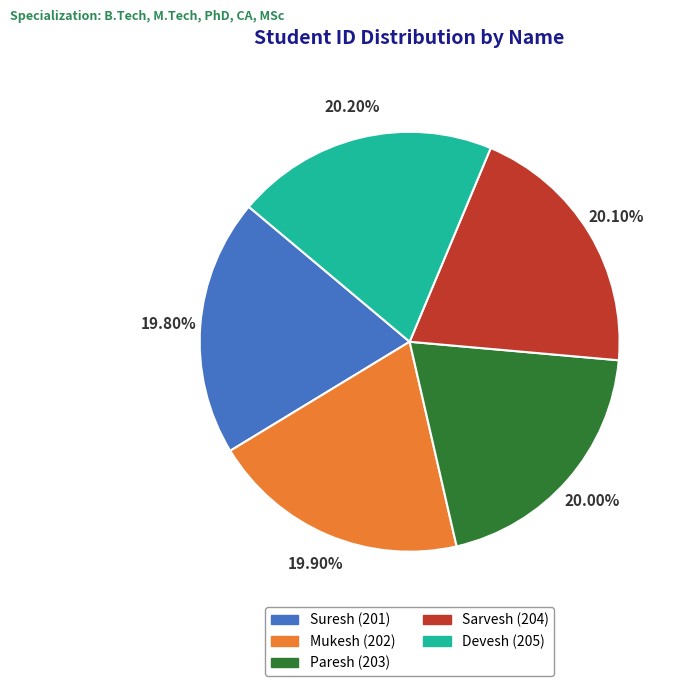

The Sarvesh slice represents 20% of the pie. True or false?

True